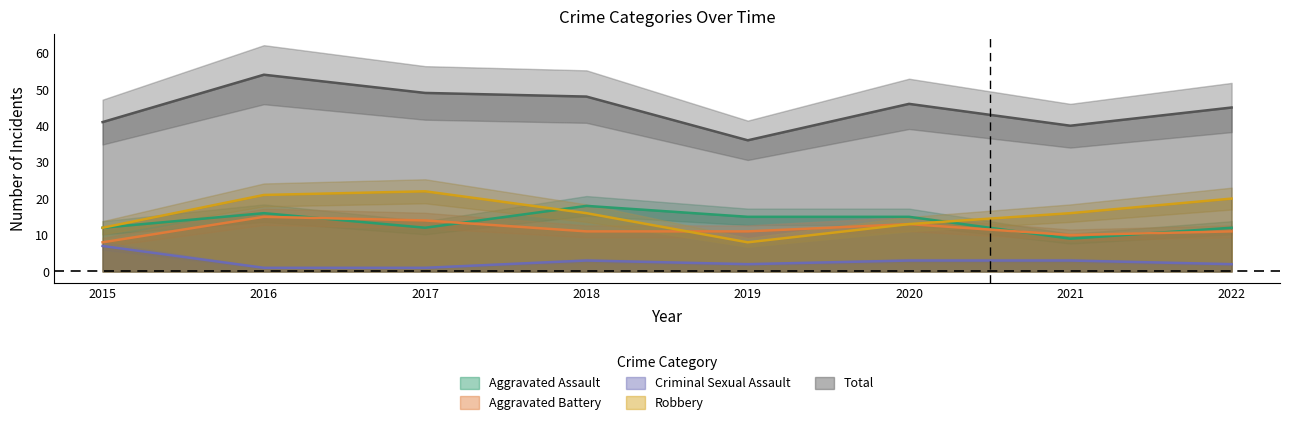

Between 2020 and 2022, which series saw the biggest shift?

Robbery